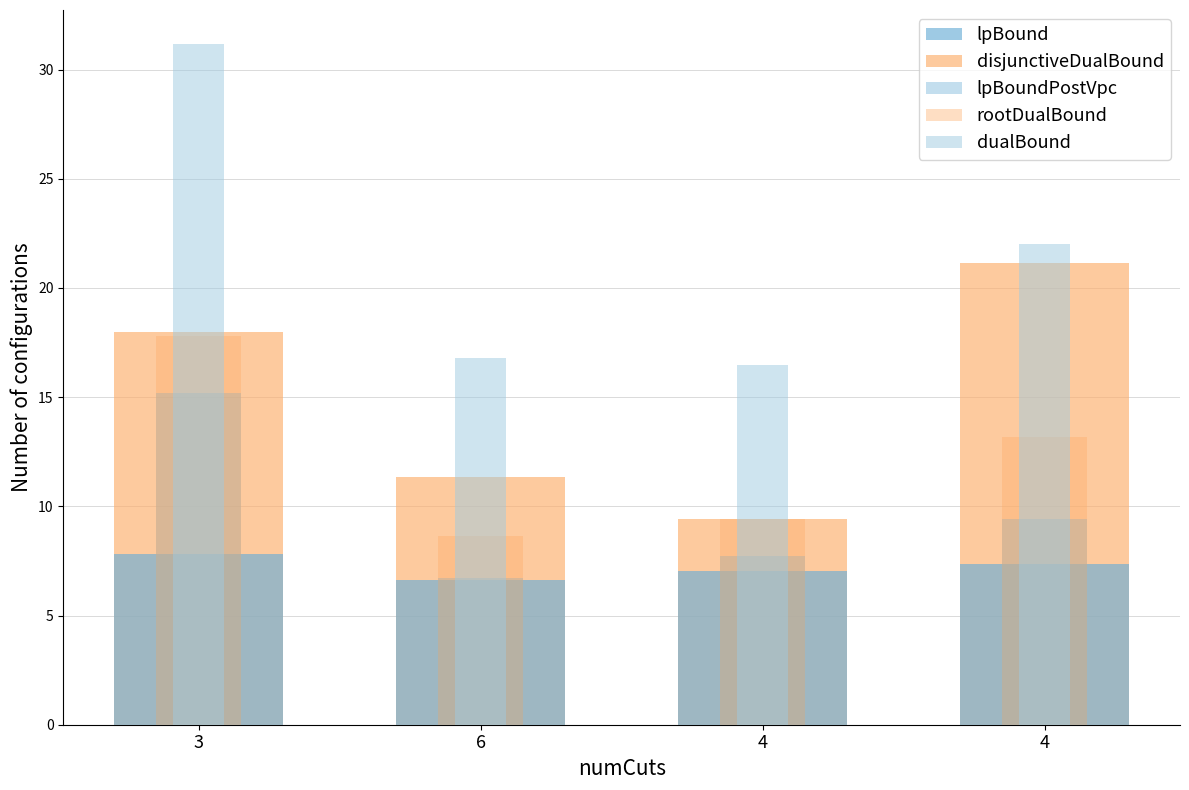

How many groups of bars are there?

4